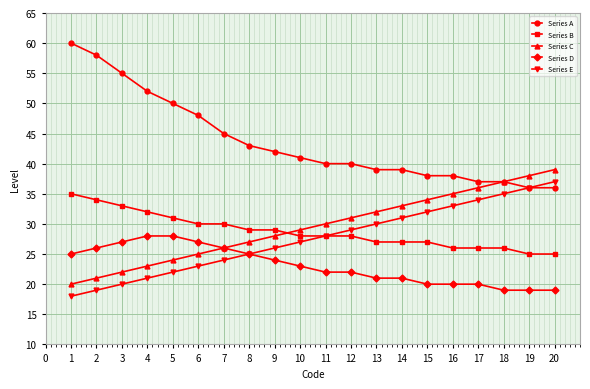

True or false: Series C has a value of 9 at 3.

False